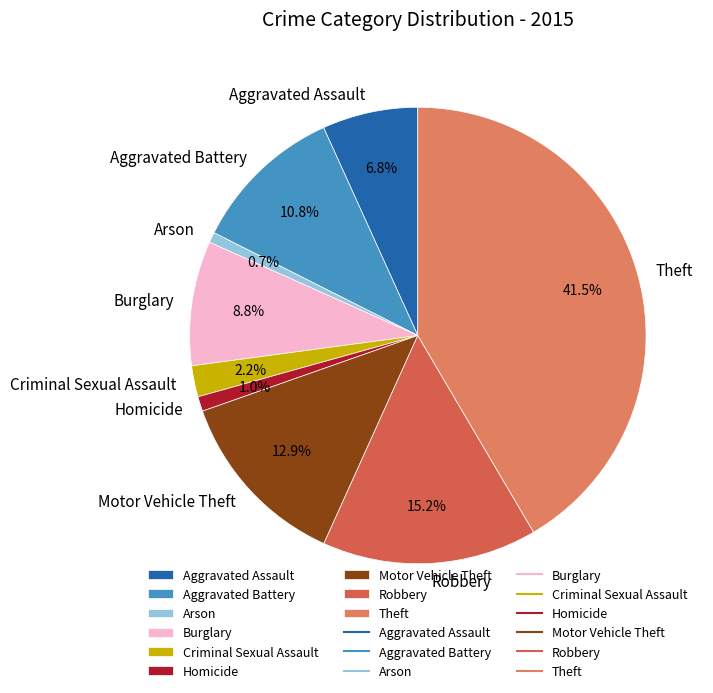

Approximately how many times larger is the value at Aggravated Assault compared to Aggravated Battery?

0.6